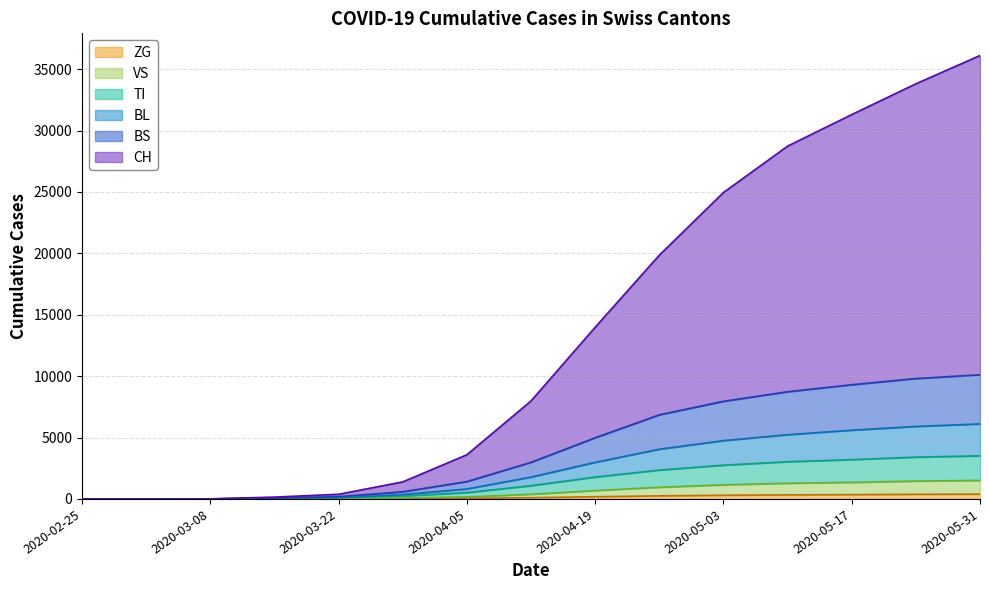

True or false: ZG and CH cross at least once.

False